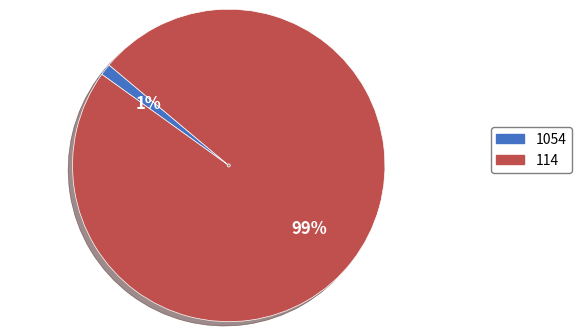

How many slices are in this pie chart?

2